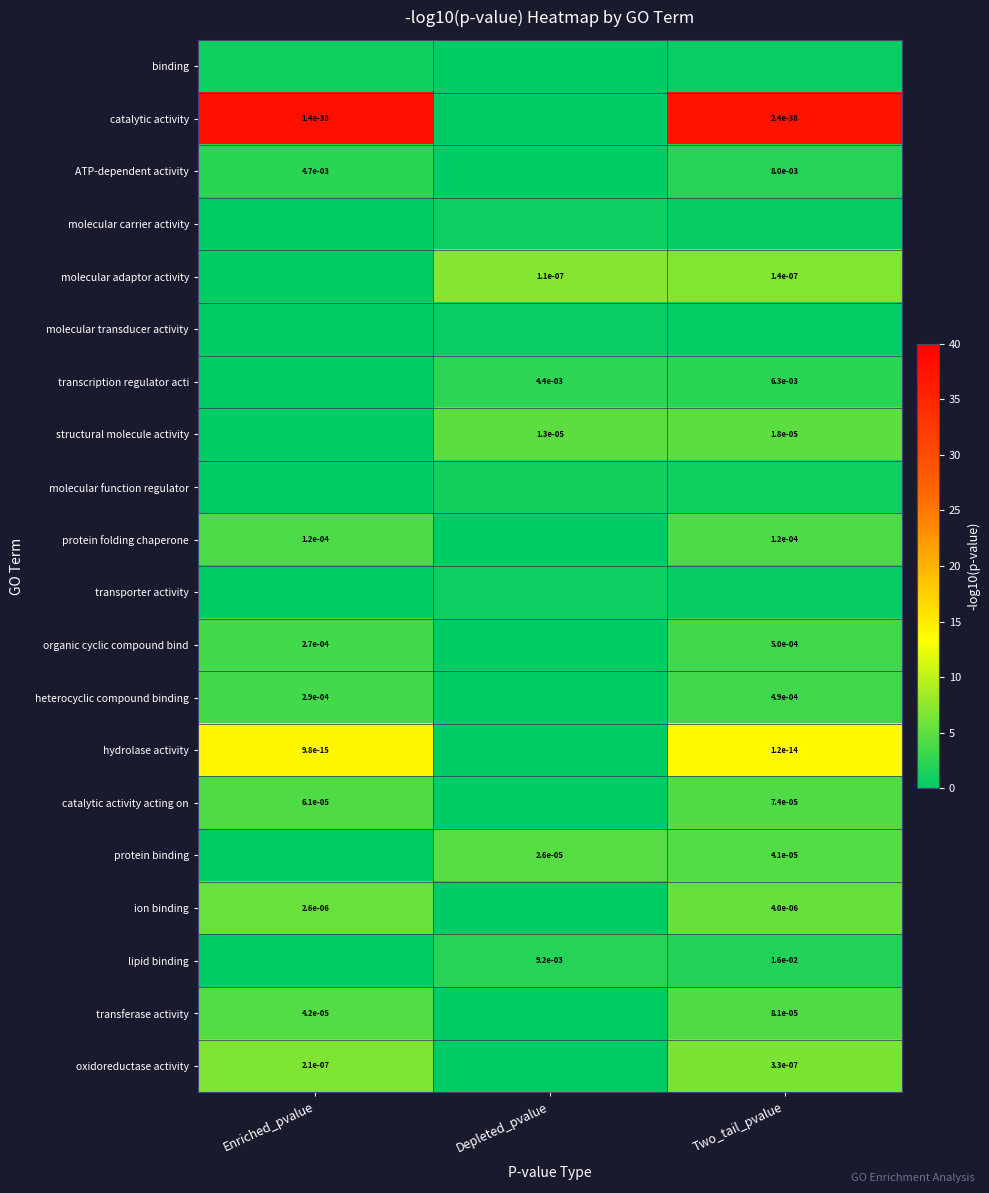

At which category is the sum across all series the highest?

Two_tail_pvalue